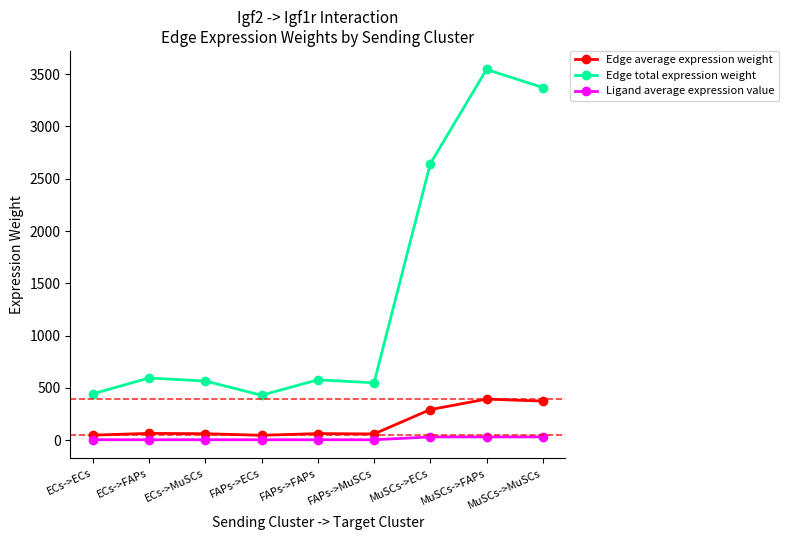

What is the label of the 6th point from the left?

FAPs->MuSCs